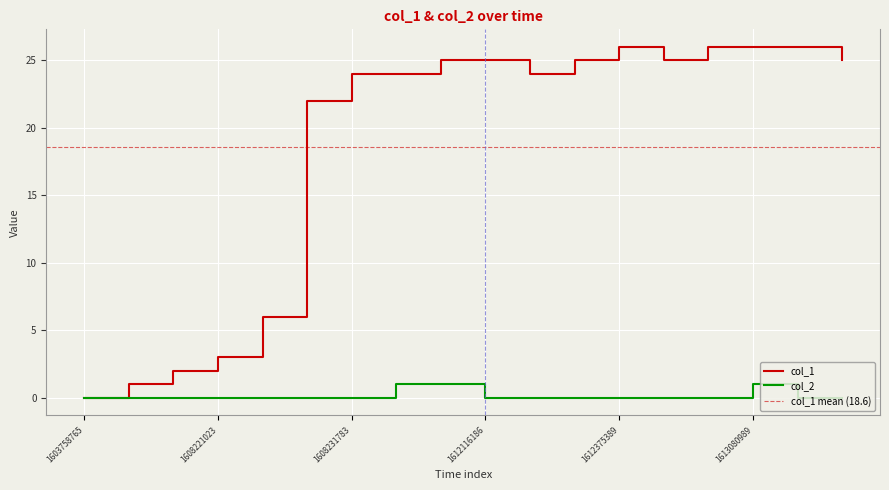

Is it true that col_1 equals 10 at 10?

False